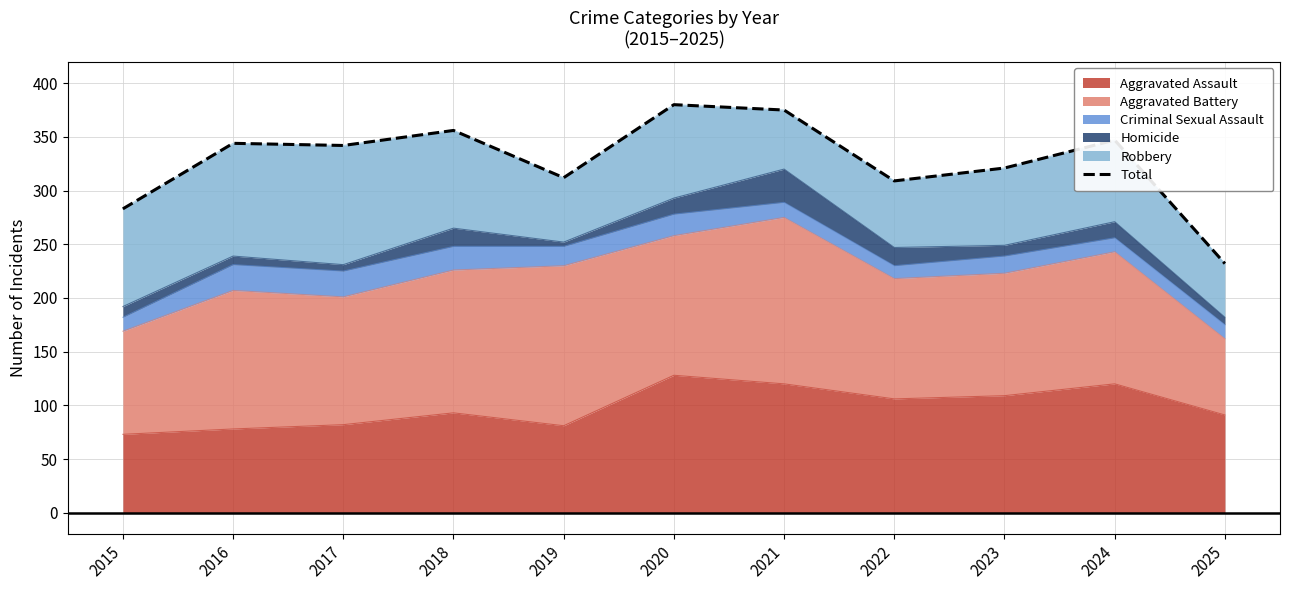

List the labels in order of value, smallest first.

2025, 2015, 2022, 2019, 2023, 2017, 2016, 2024, 2018, 2021, 2020